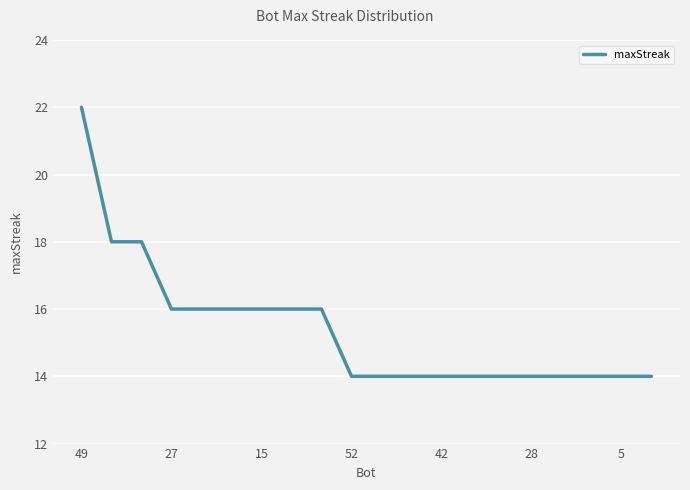

What is the smallest value displayed?

14